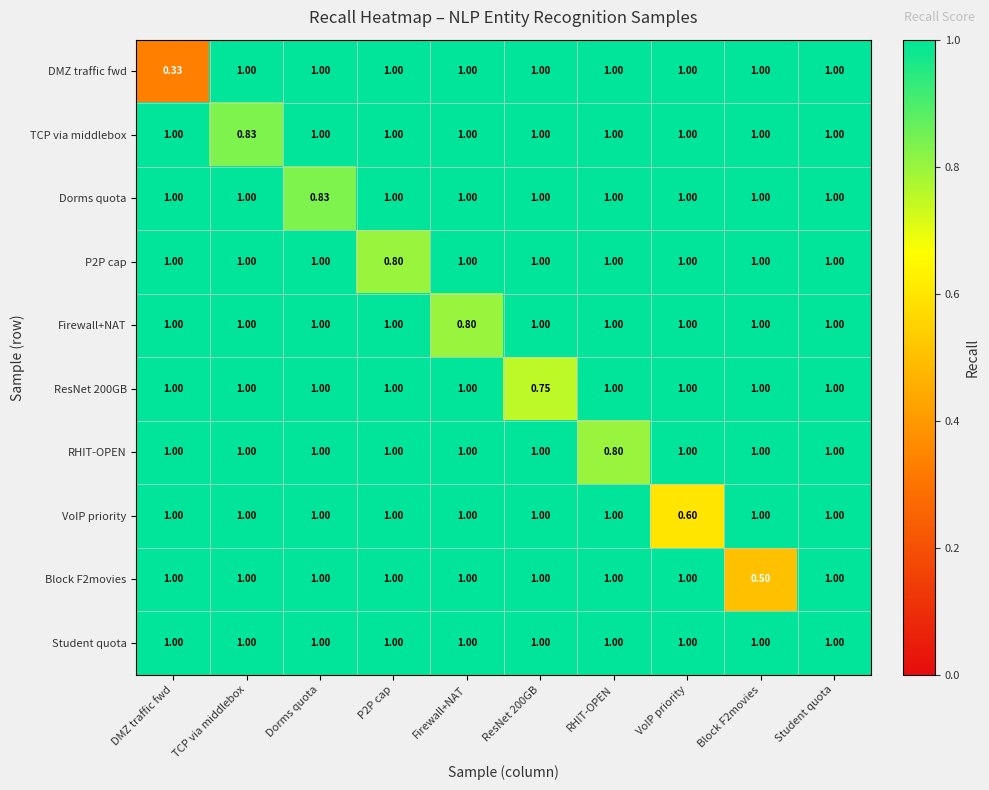

Which series has the largest total across all categories?

Student quota